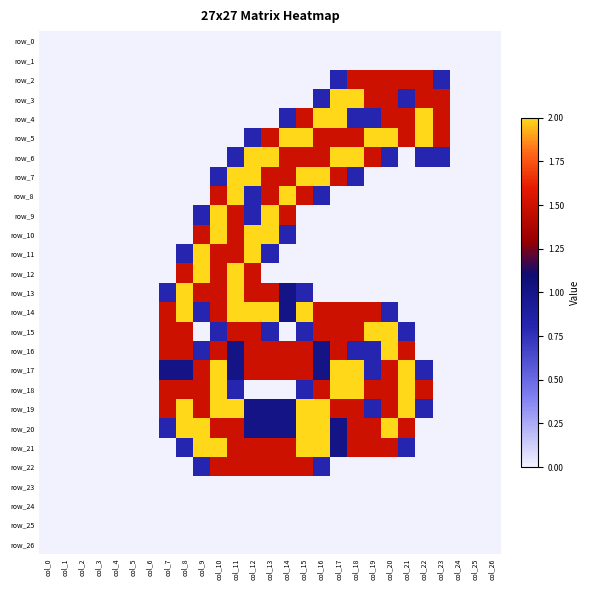

Count the number of data series in this chart.

27